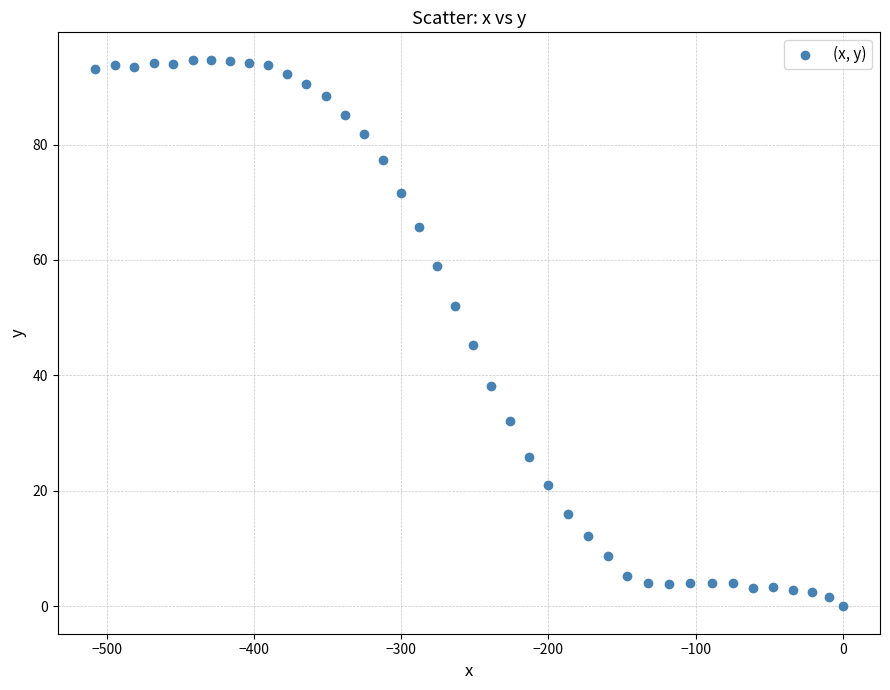

What Y value in the scatter plot is closest to 47?

45.2